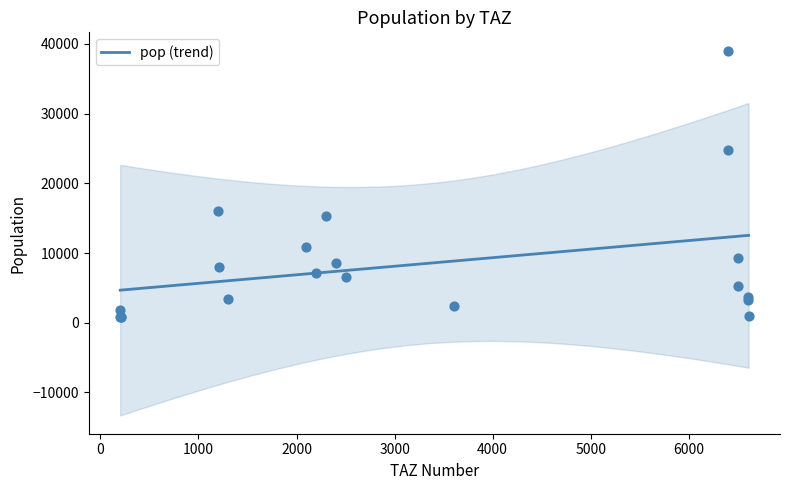

What is the ratio of the value at 1303 to the value at 6602?

1.0